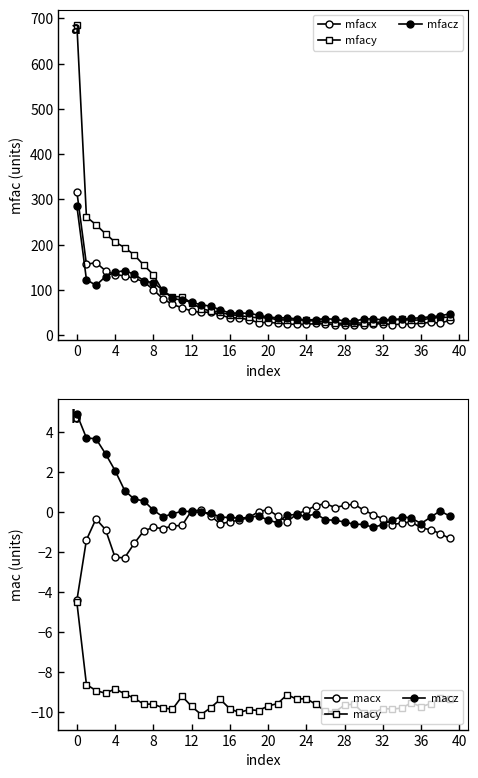

How many data points in mfacz are less than 47?

20